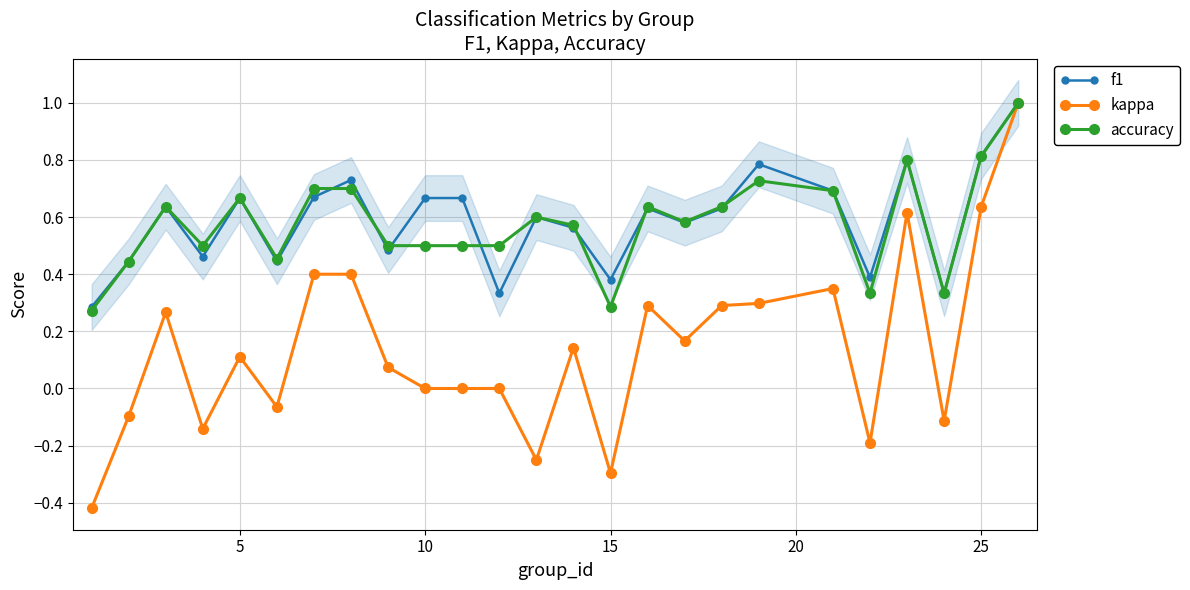

True or false: accuracy and f1 cross at least once.

True